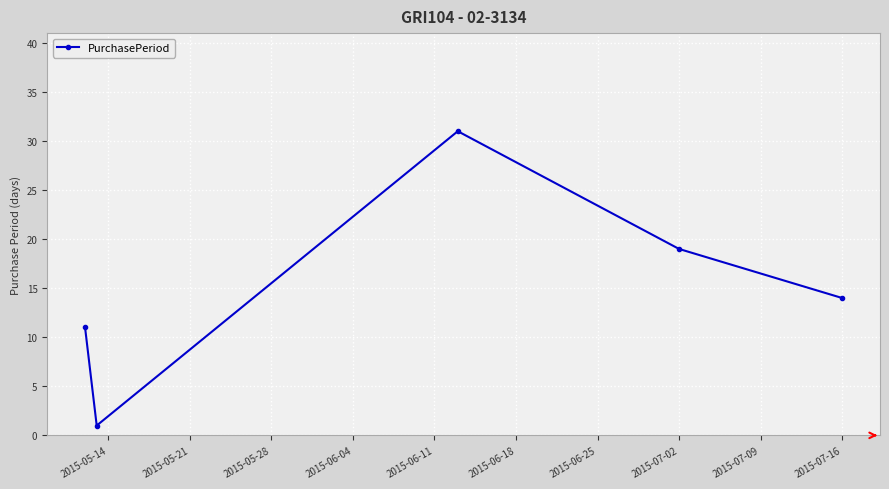

How many values are between 11 and 19?

3